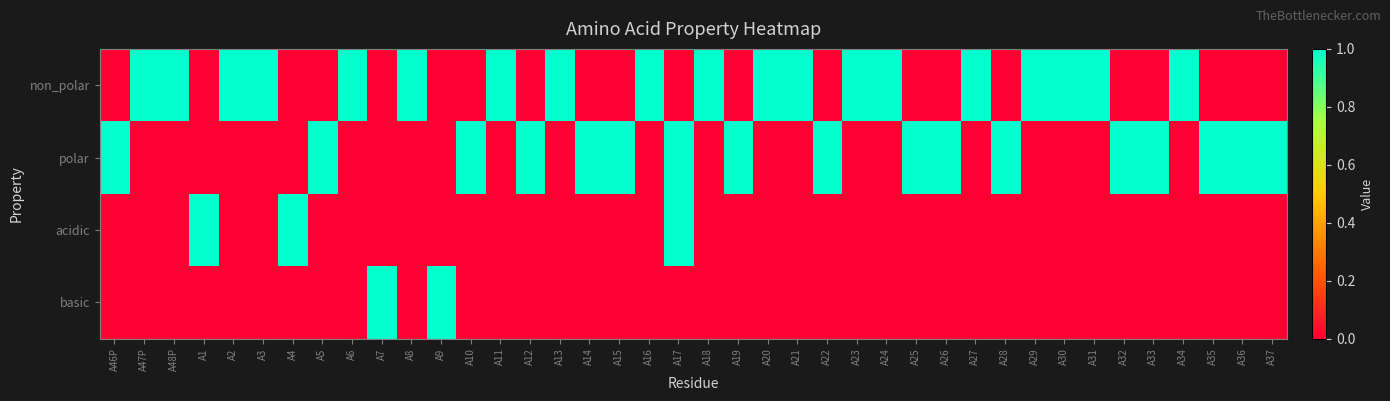

Which has a higher value, A10 or A5?

A10